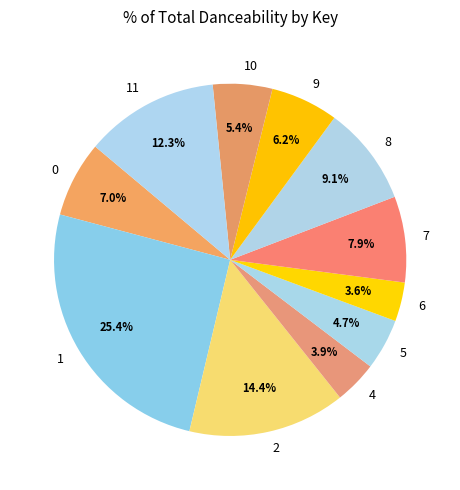

How many slices are in this pie chart?

11